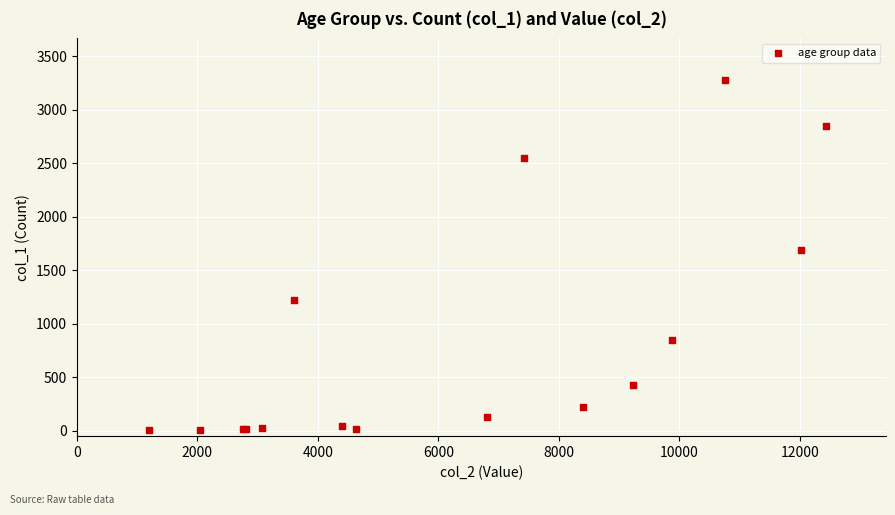

What Y value in the scatter plot is closest to 1638?

1690